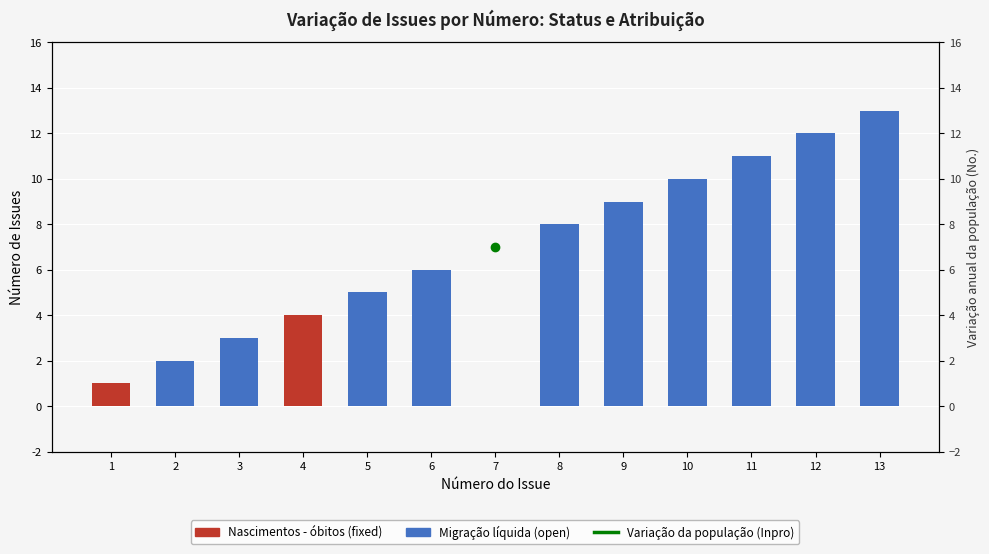

The value of Nascimentos - óbitos at 5 is 2.6. True or false?

False